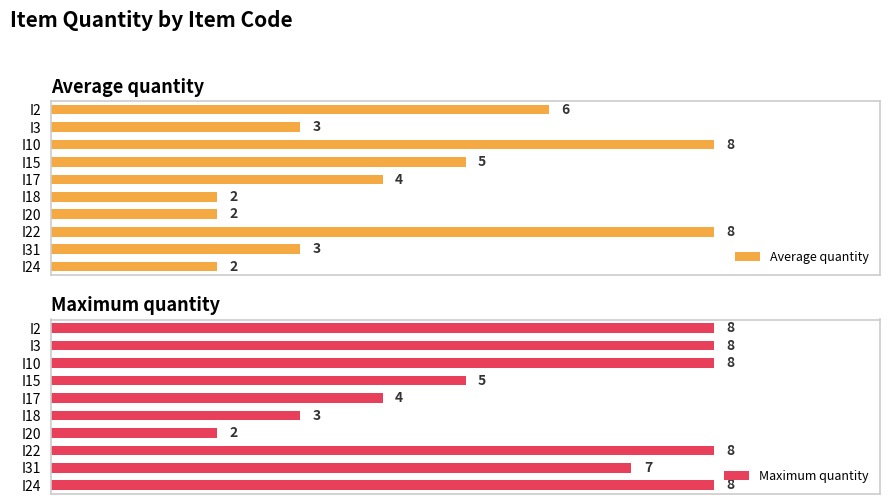

How many values in the Average quantity series are below 4?

5